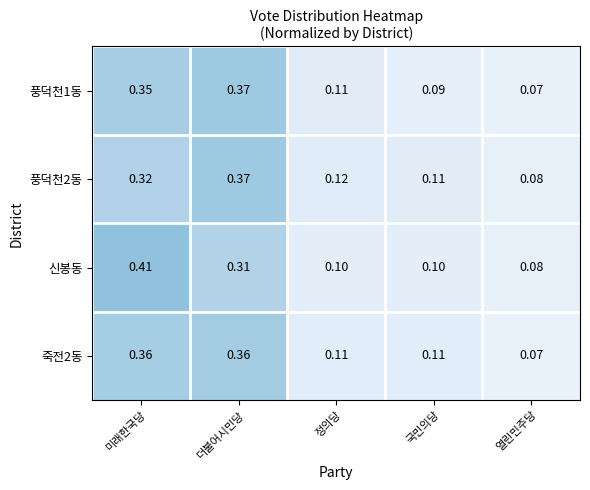

Which series changed the most between 미래한국당 and 국민의당?

신봉동